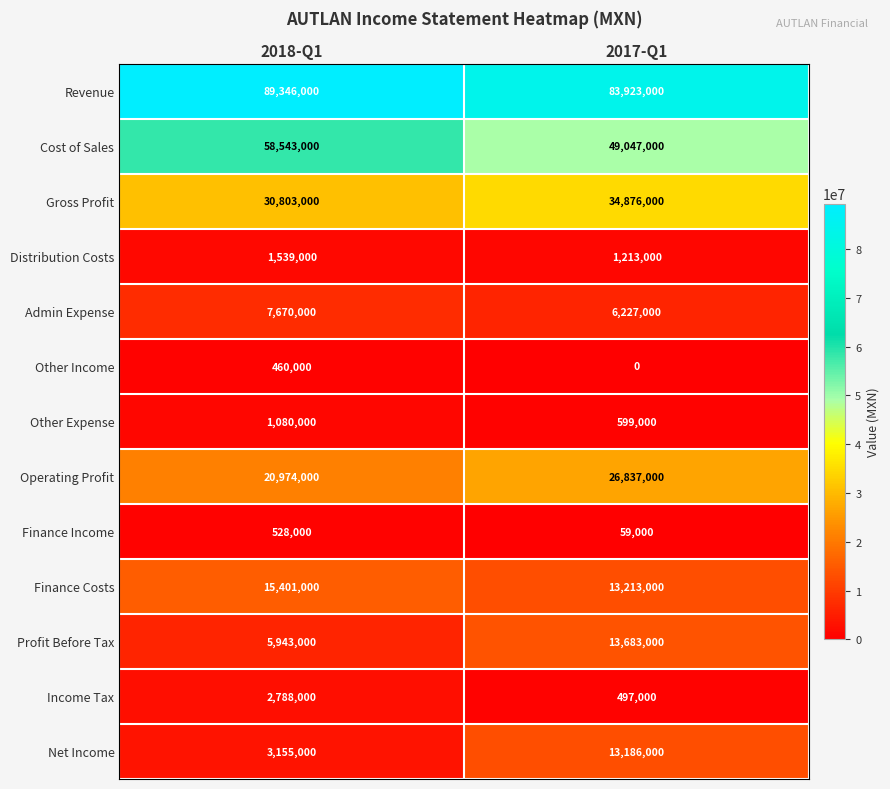

At 2017-Q1, list the series in order from smallest to largest.

Other Income, Finance Income, Income Tax, Other Expense, Distribution Costs, Admin Expense, Net Income, Finance Costs, Profit Before Tax, Operating Profit, Gross Profit, Cost of Sales, Revenue